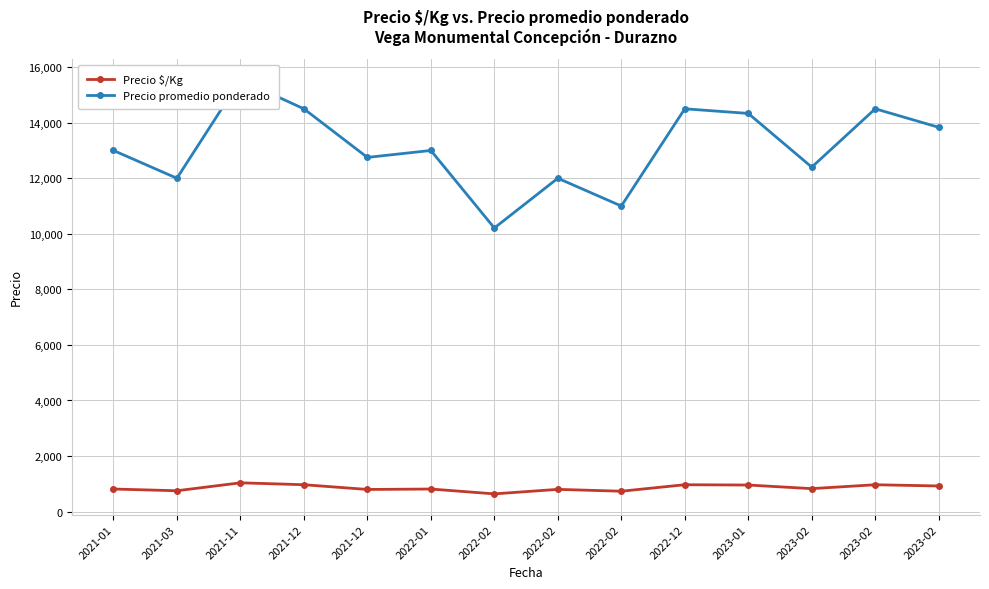

What is the difference between the maximum and minimum values in the Precio promedio ponderado series?

5335.7